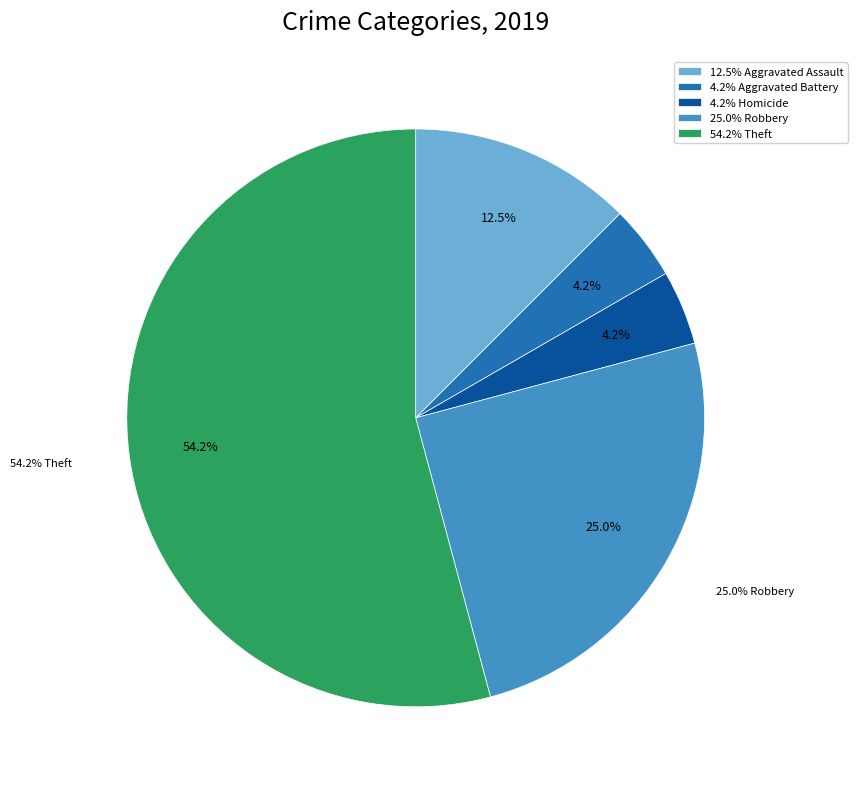

Count the number of slices in the pie.

8